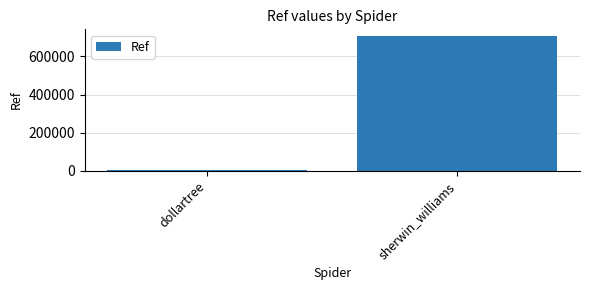

Between sherwin_williams and dollartree, which is larger?

sherwin_williams